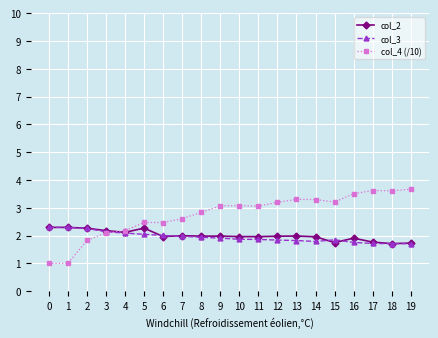

What is the total value across all series at 2?

6.4